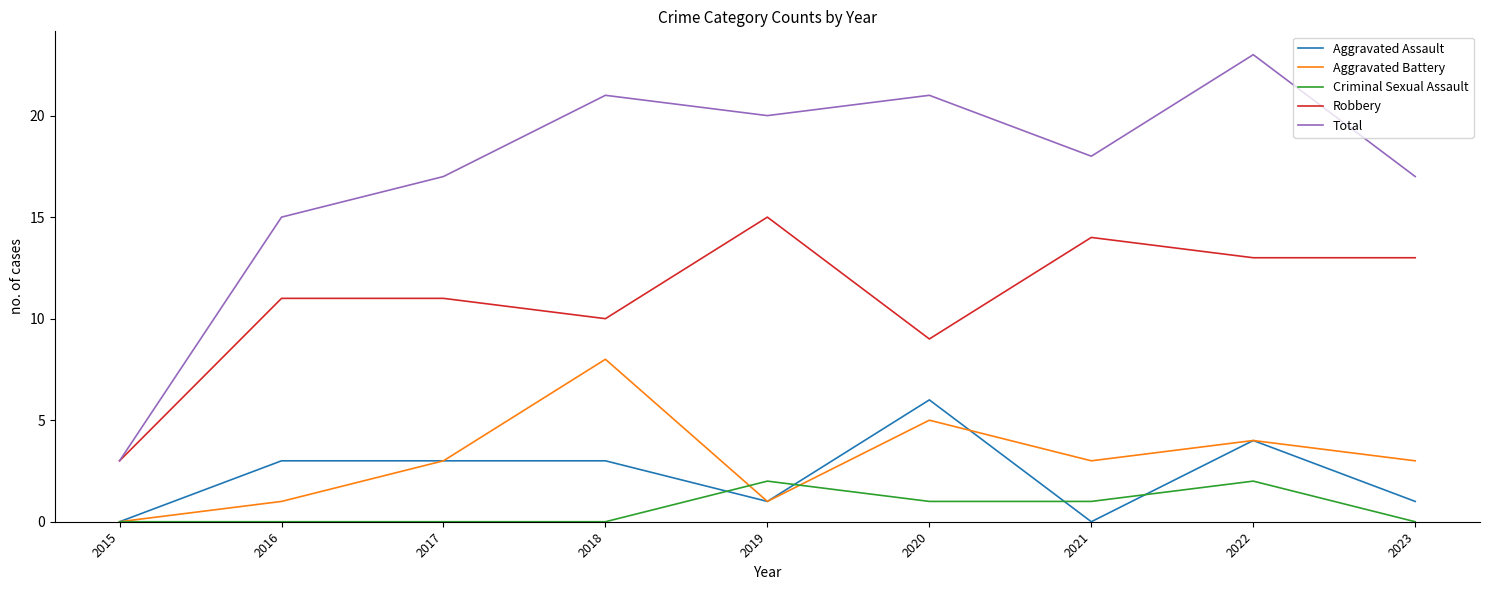

Is this an area chart (filled region under the line)?

No